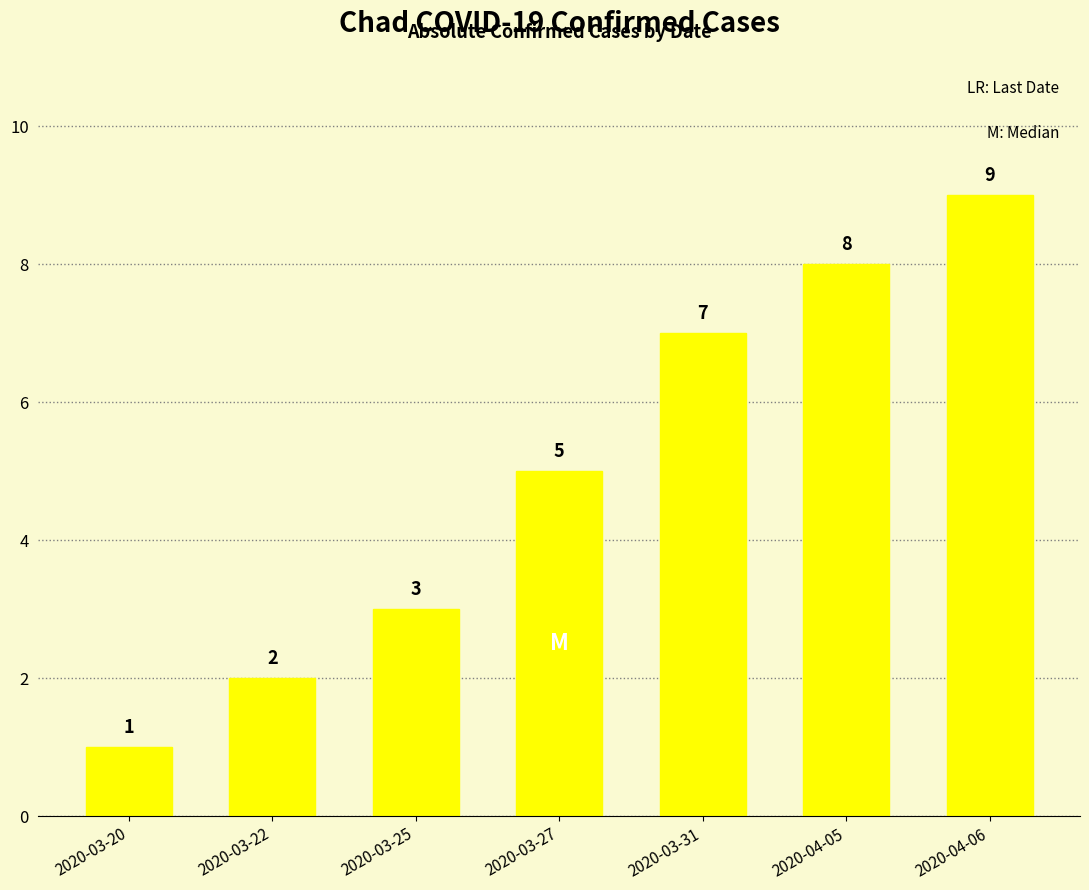

Is it true that the value at 2020-03-20 is 2?

False